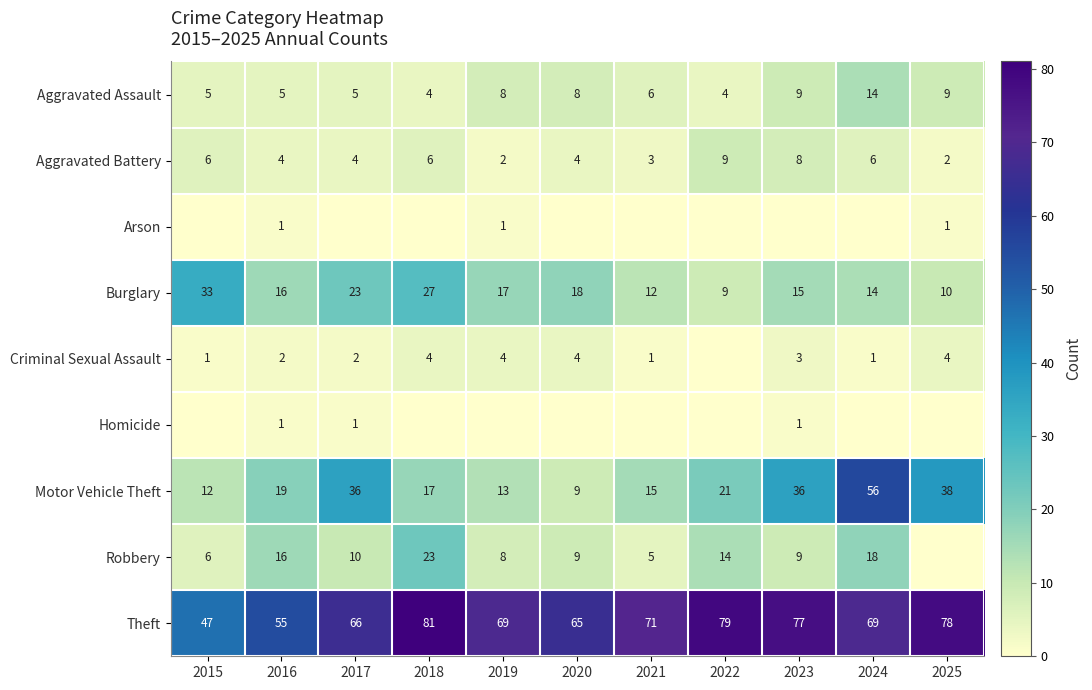

What is the difference between the highest and lowest values at 2025?

78